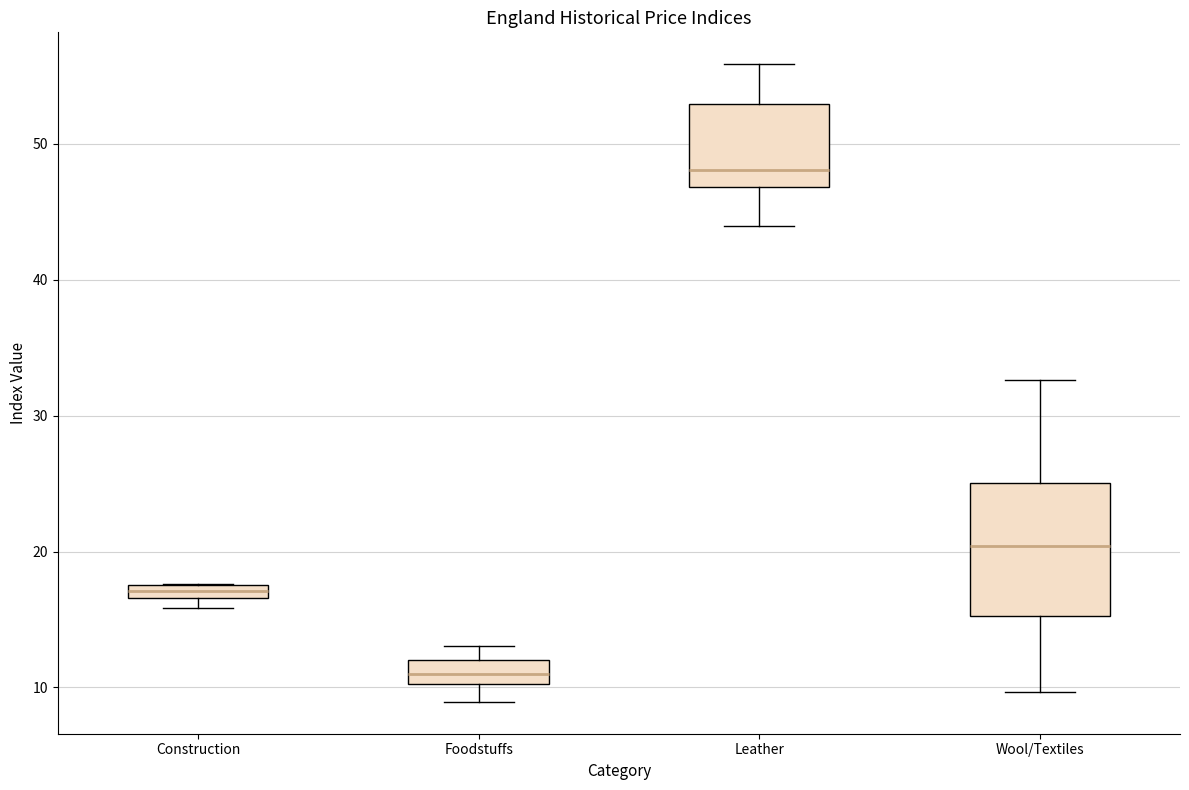

Where does the upper whisker of the box for Wool/Textiles end on the y-axis? The values are not printed on the chart, so give them approximately, as read against the axis.

33